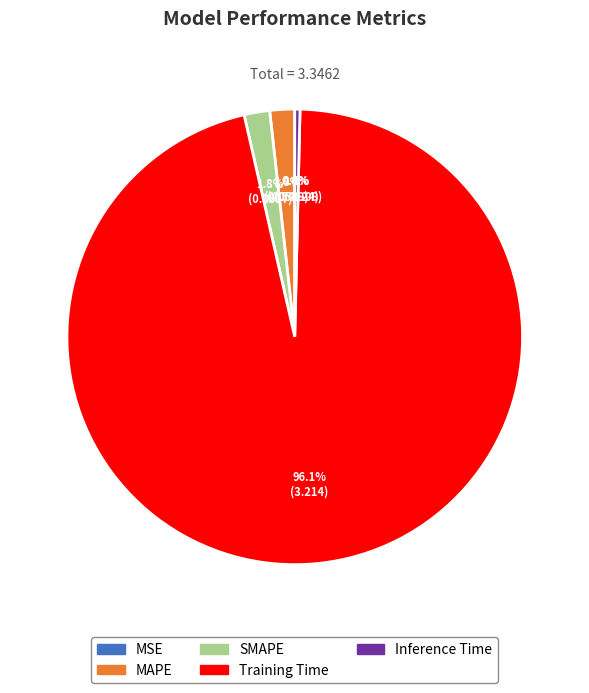

Rank the categories by value from highest to lowest.

Training Time, SMAPE, MAPE, Inference Time, MSE